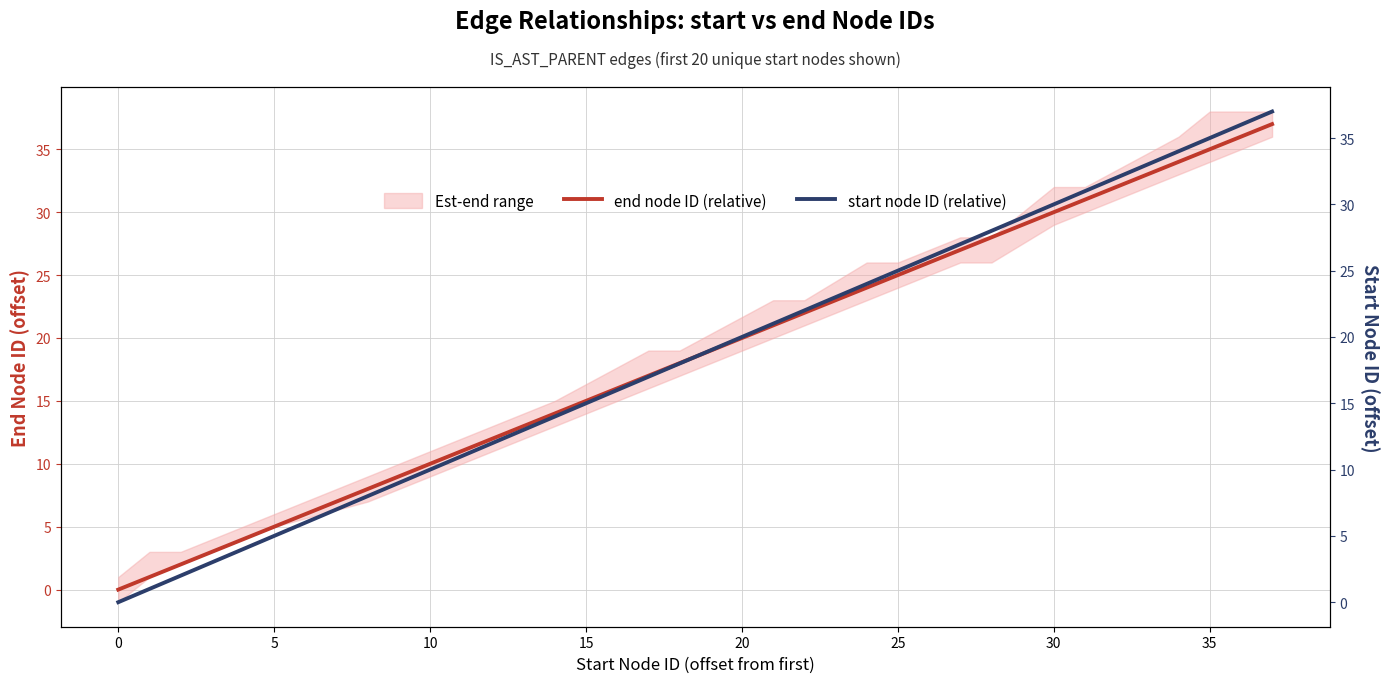

True or false: end node ID (relative) and start node ID (relative) intersect in this chart.

False